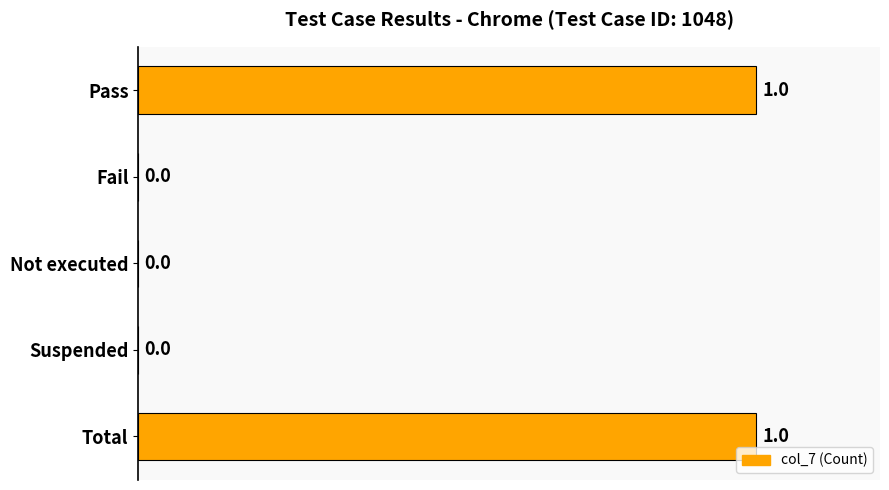

How many values are between 0 and 1?

5